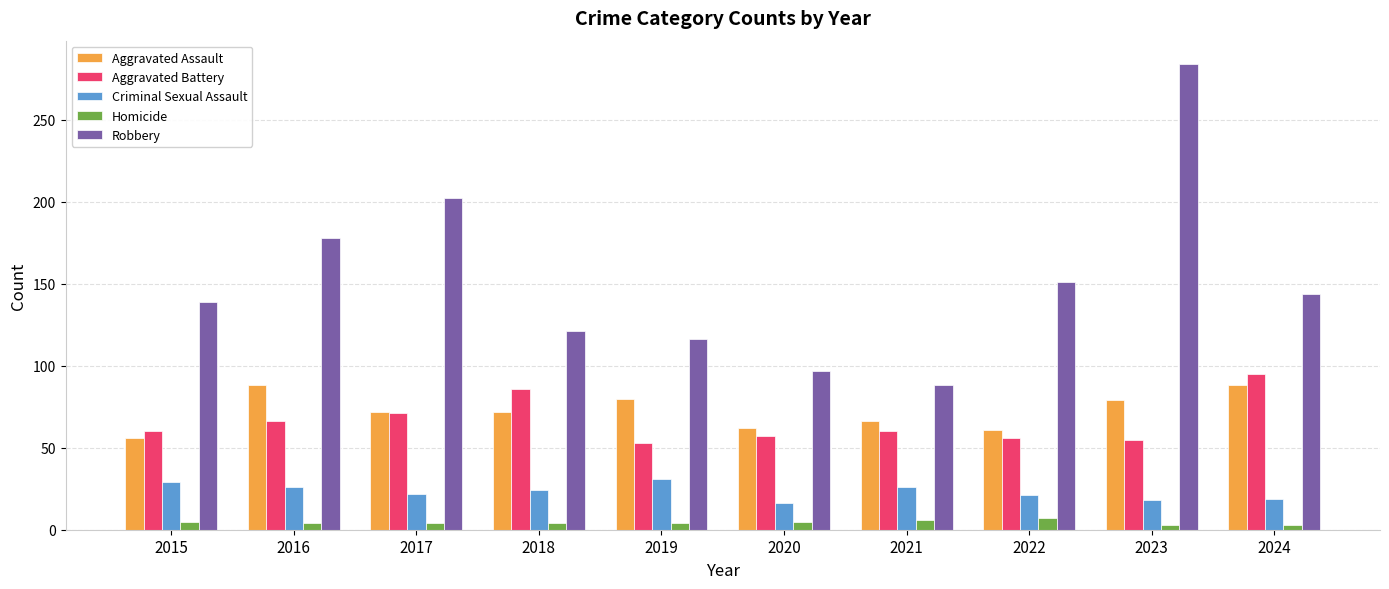

How many bars are there in each group?

5